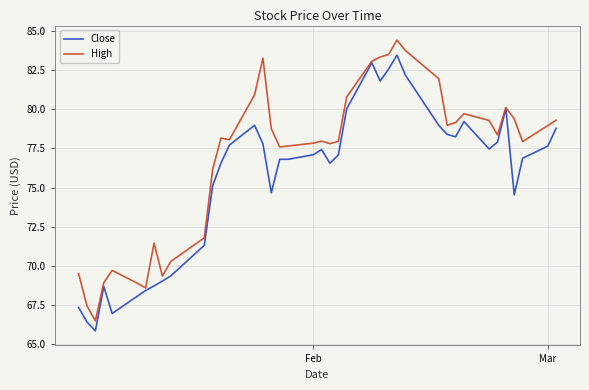

Rank the series by their average value, from highest to lowest.

High, Close